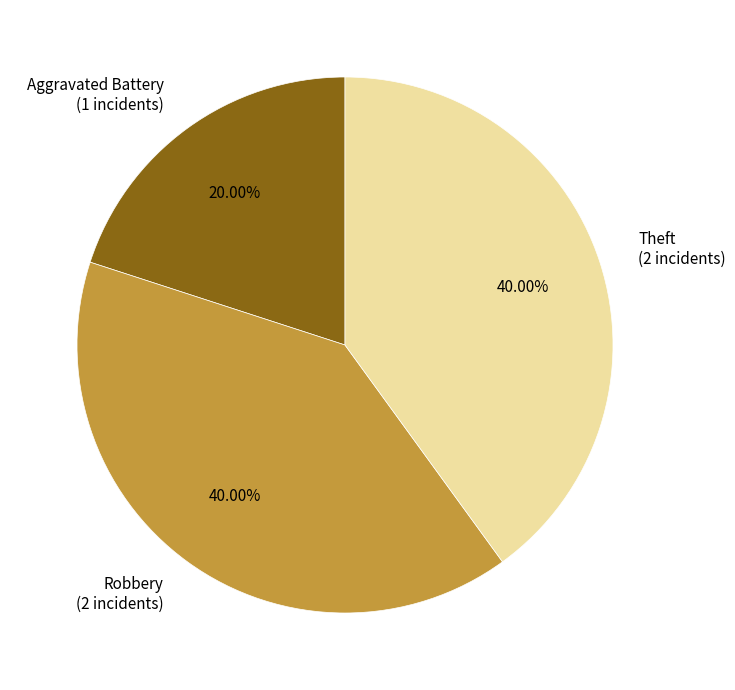

What percentage is the Robbery slice, to the nearest percent?

40%